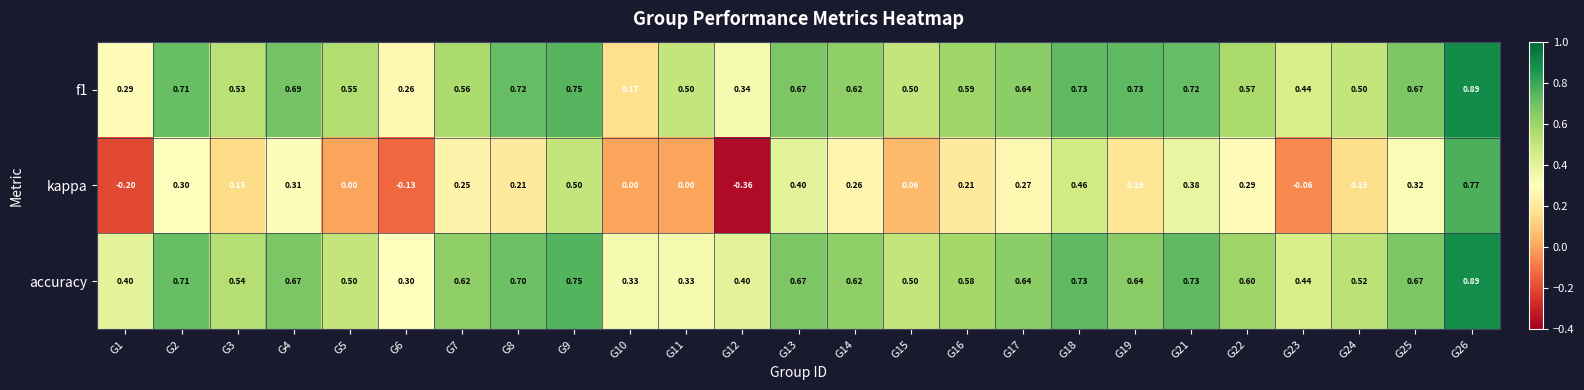

Which series has the largest total across all categories?

accuracy